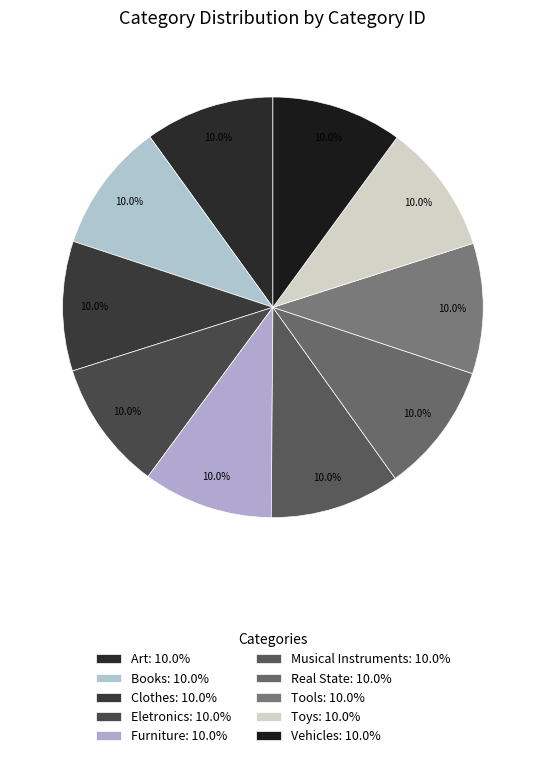

What percentage is the Musical Instruments slice, to the nearest percent?

10%